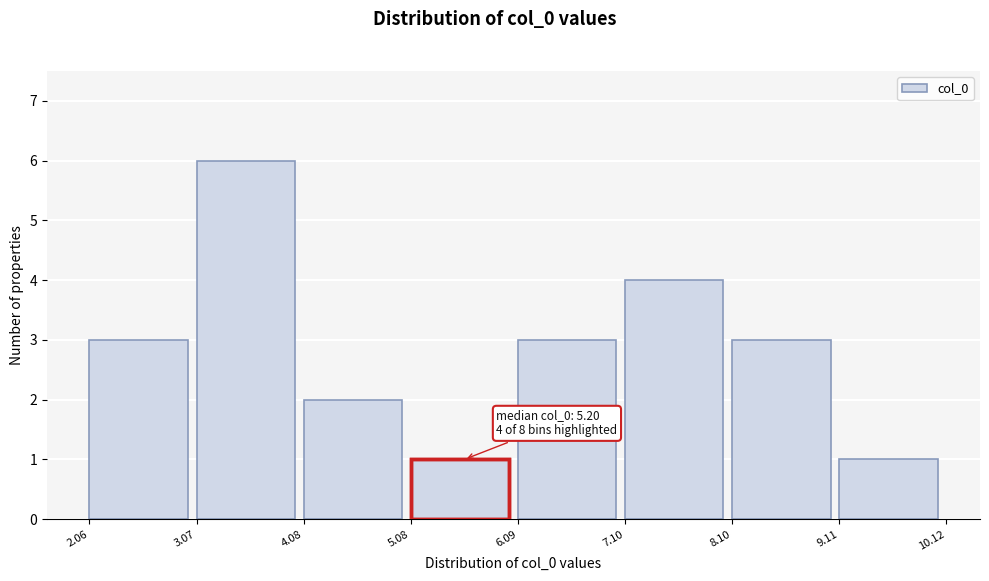

Which range on the x-axis has the tallest bar?

3.07 to 4.08